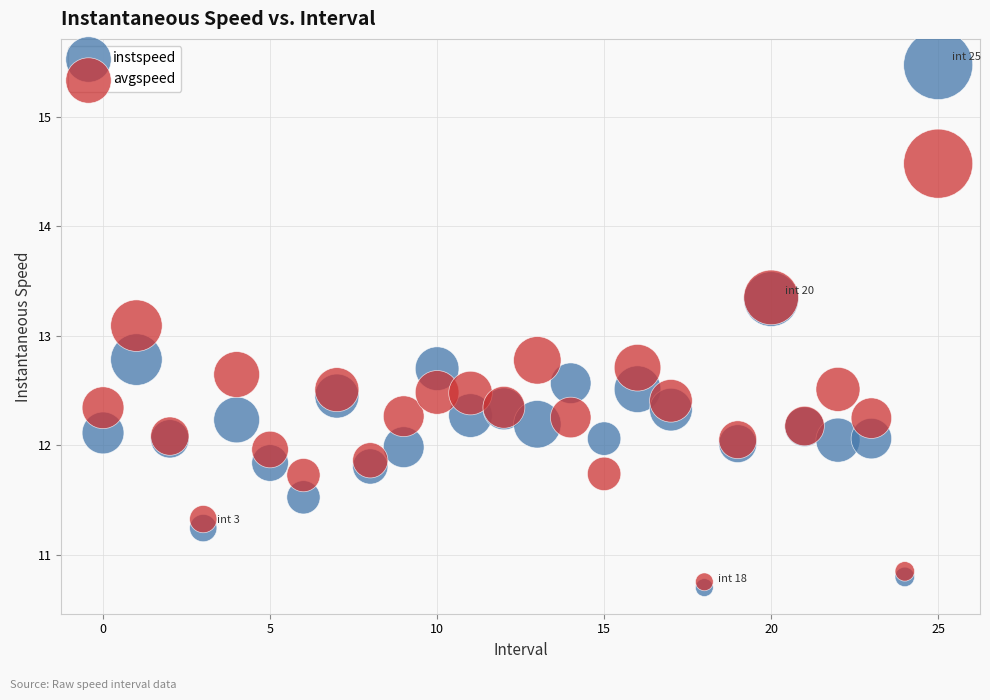

In the instspeed series, what Y value is closest to 13?

12.8